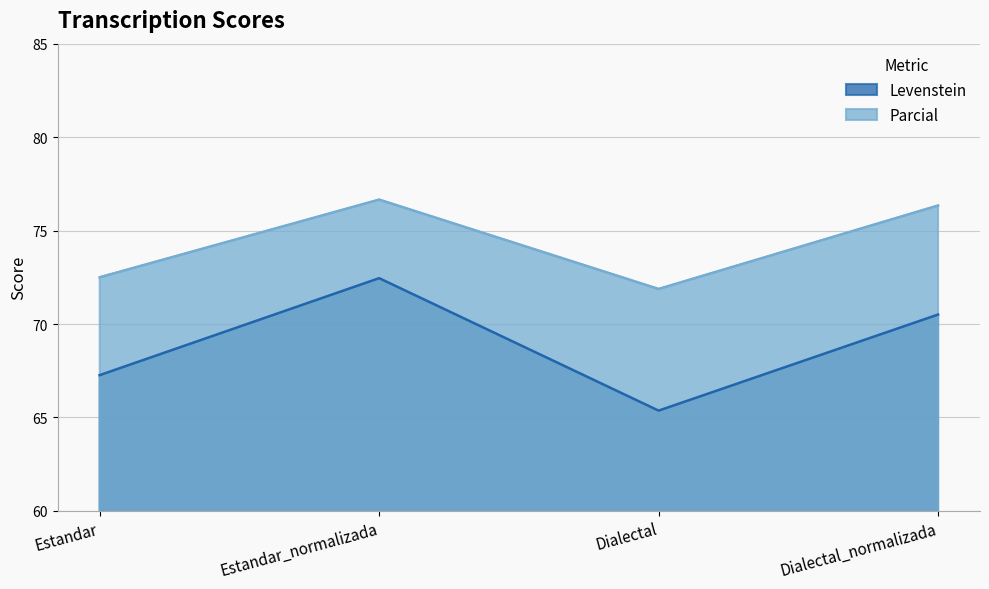

What are all the series names shown in the legend?

Levenstein, Parcial